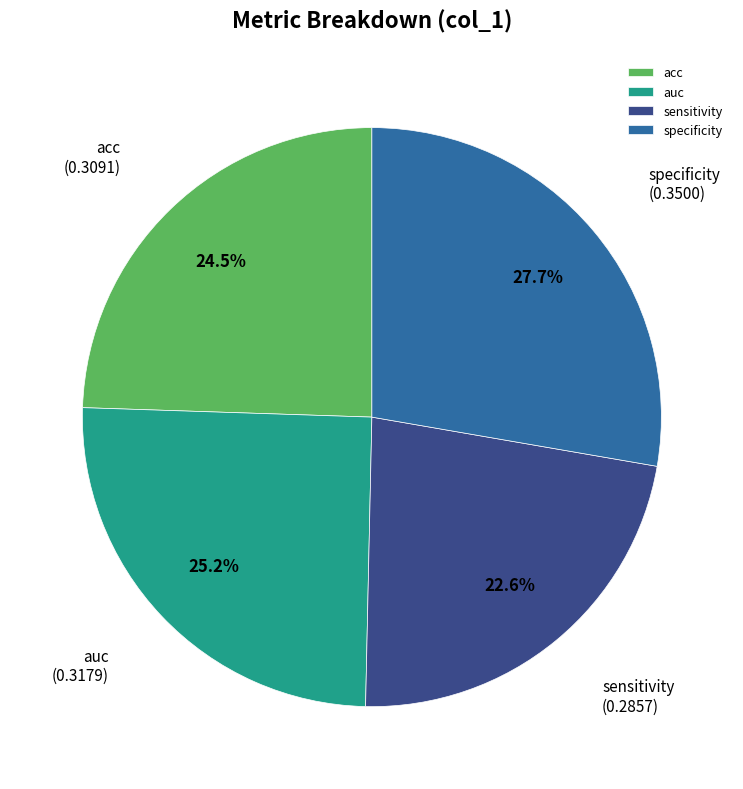

To the nearest percent, what is the difference between the largest and smallest slice percentages?

5%